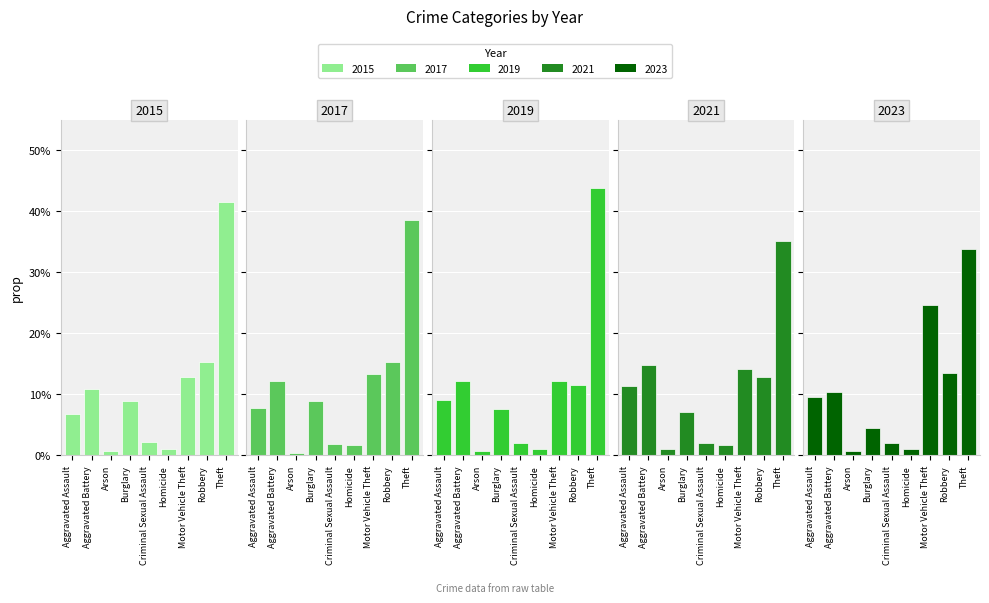

Which has a higher value, Burglary or Aggravated Battery?

Aggravated Battery